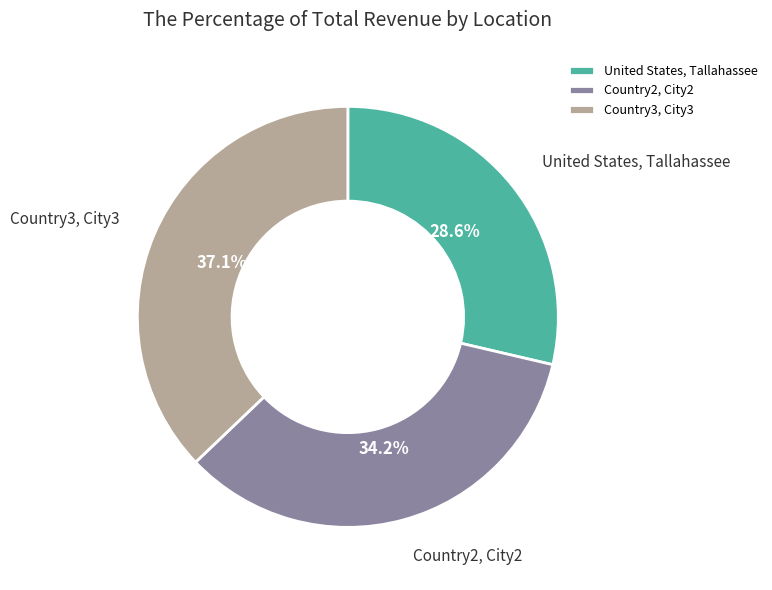

How many slices are in this pie chart?

3